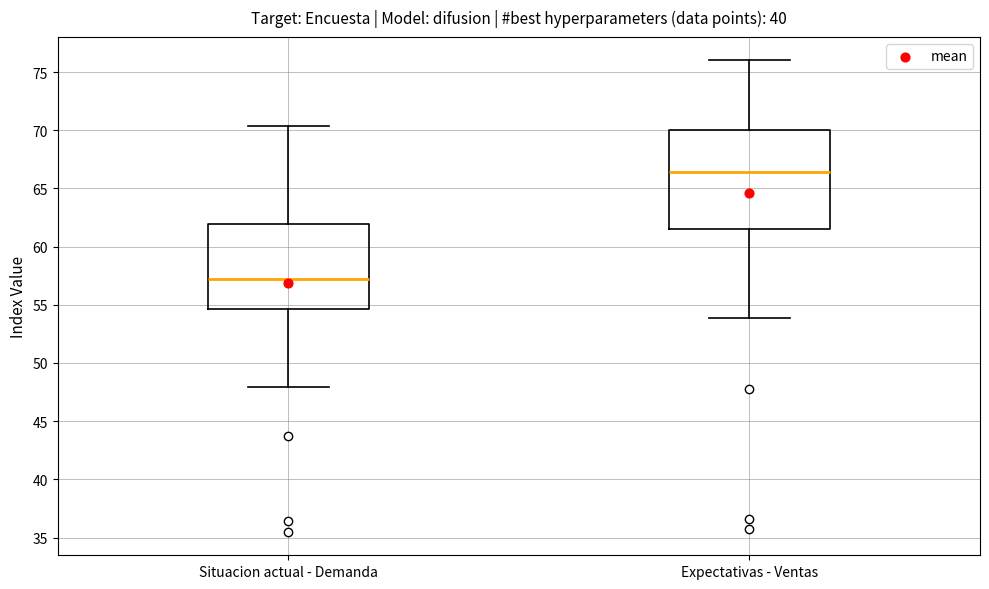

Which box is the tallest, from its lower edge to its upper edge?

Expectativas - Ventas